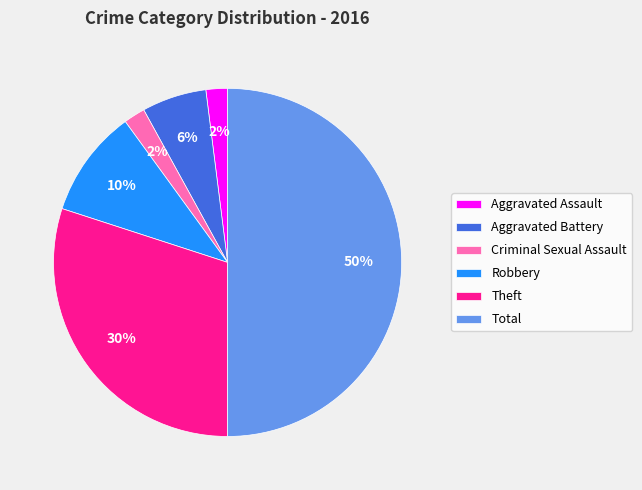

True or false: Aggravated Assault accounts for 16% of the total.

False